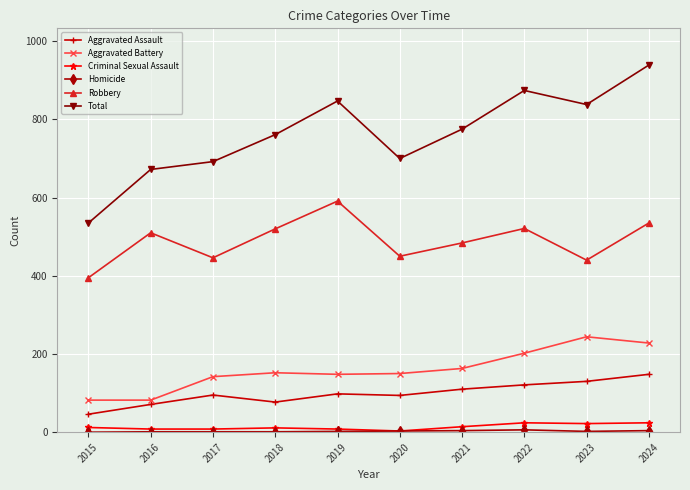

At which category is the sum across all series the highest?

2024